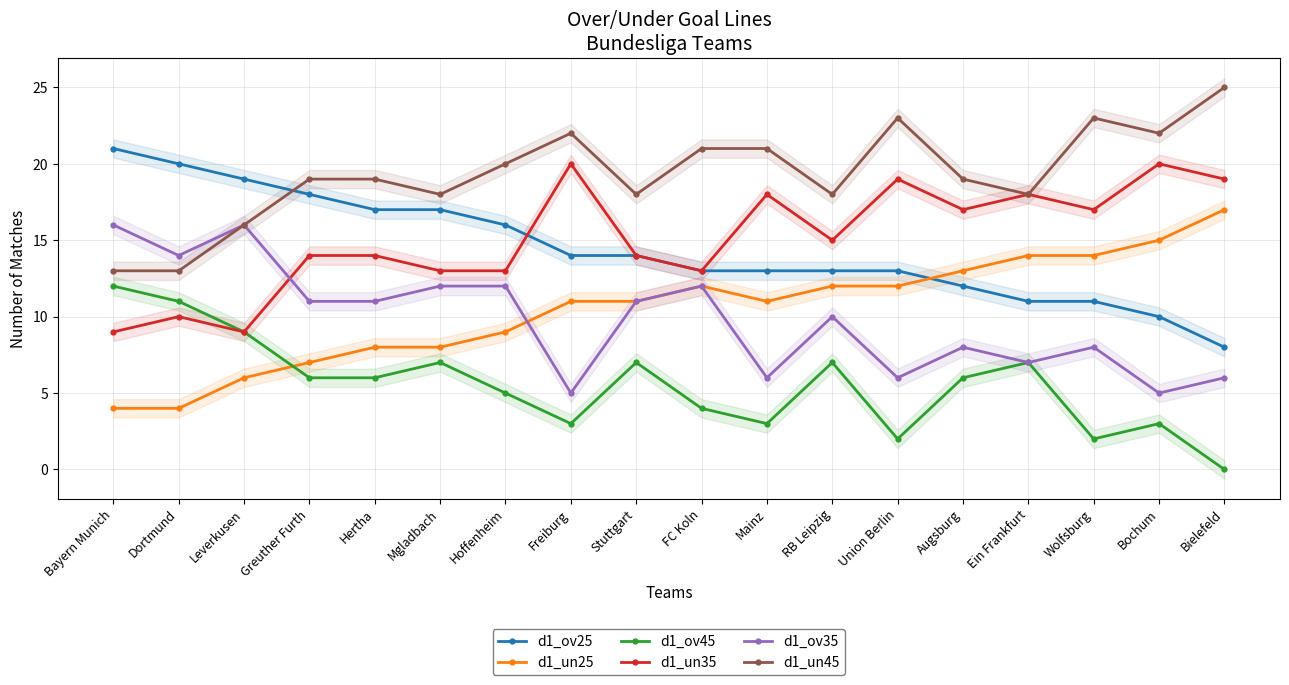

At how many categories does at least one series exceed 21?

5